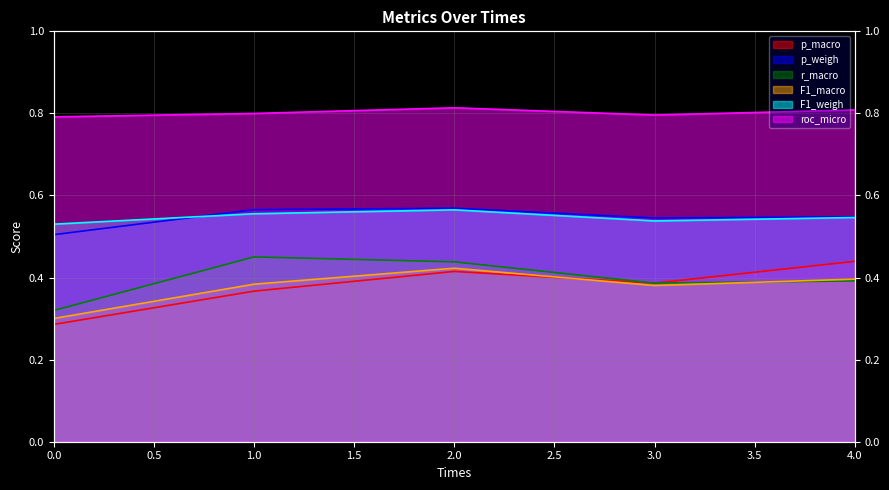

Which has a higher value, 2 or 3?

2